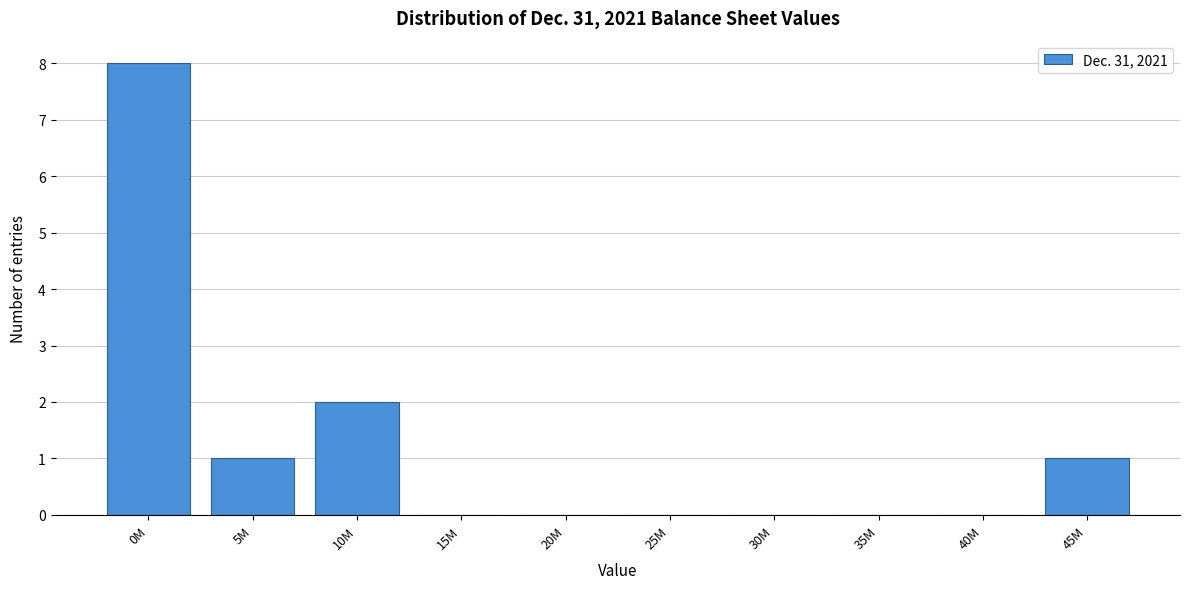

Reading left to right, what are all the values shown in this chart?

0M=8	5M=1	10M=2	15M=0	20M=0	25M=0	30M=0	35M=0	40M=0	45M=1